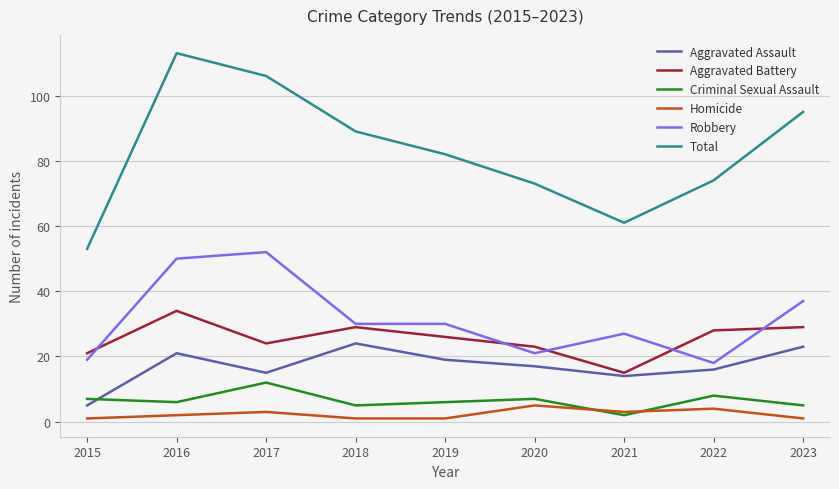

At which category is the sum across all series the highest?

2016